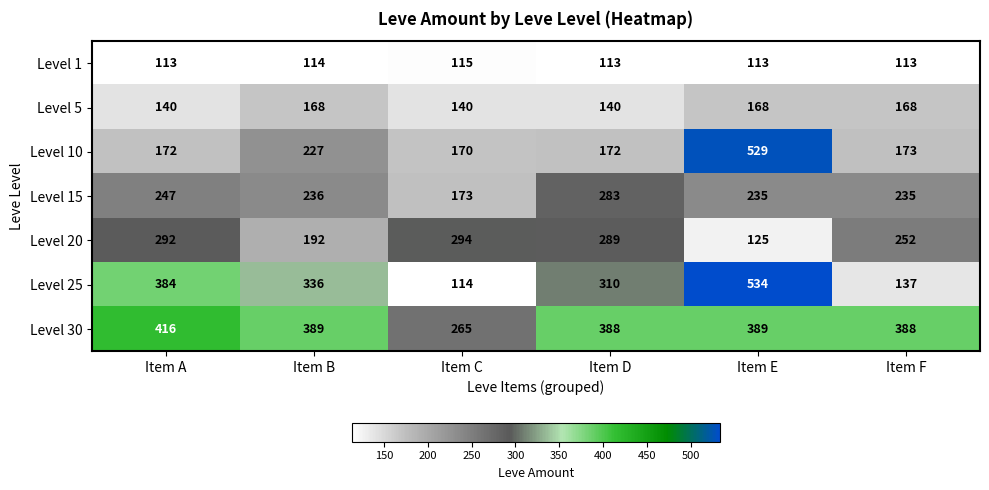

What is the approximate value of Level 1 at Item A?

113